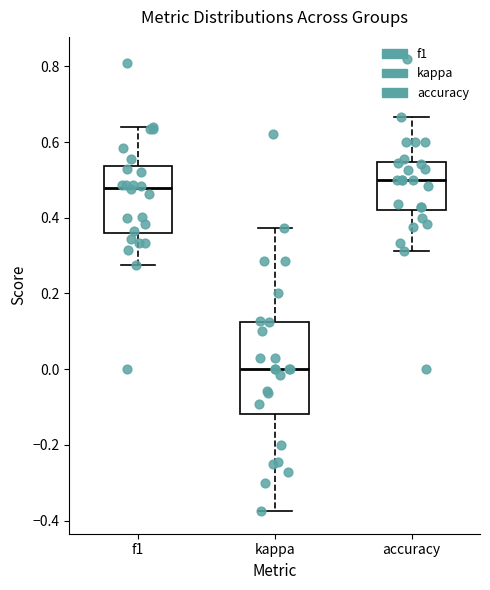

Which box has the highest median line?

accuracy